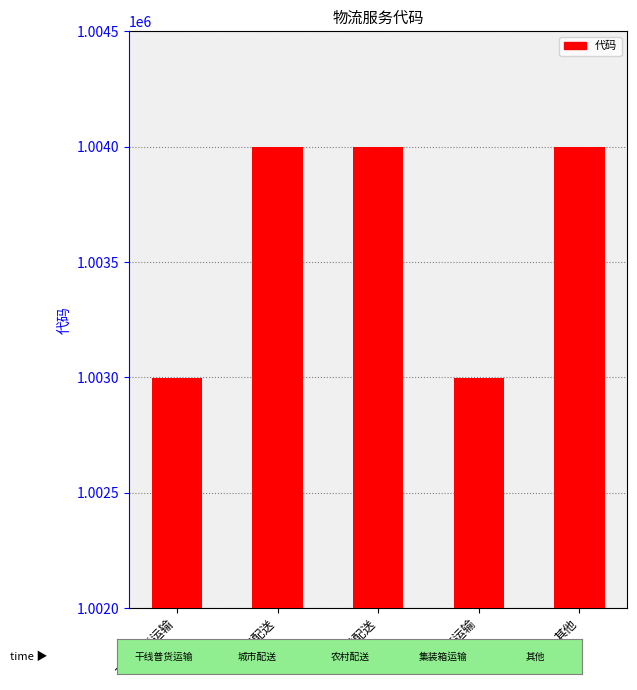

Does the chart contain any negative values?

No